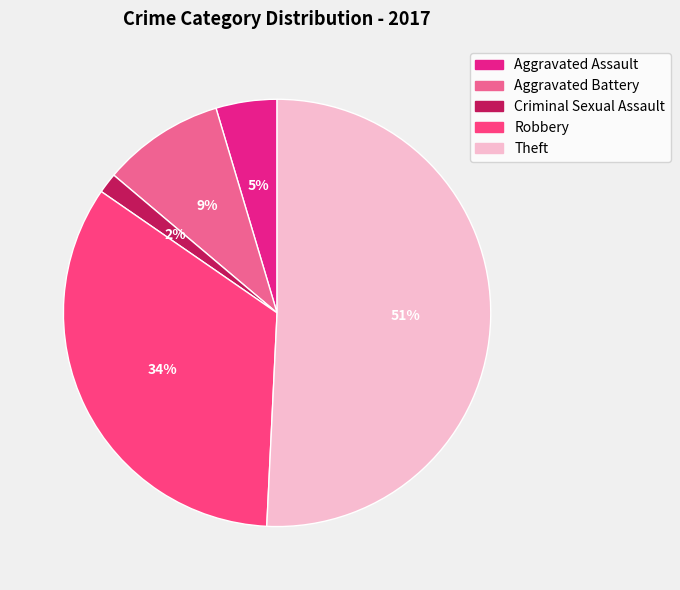

To the nearest percent, what is the difference between the largest and smallest slice percentages?

49%